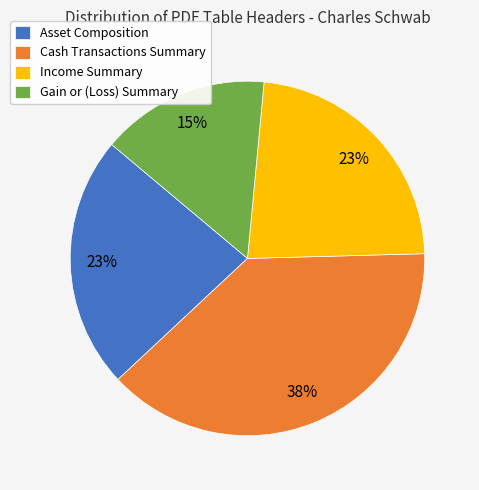

Is Asset Composition the majority of the pie?

No